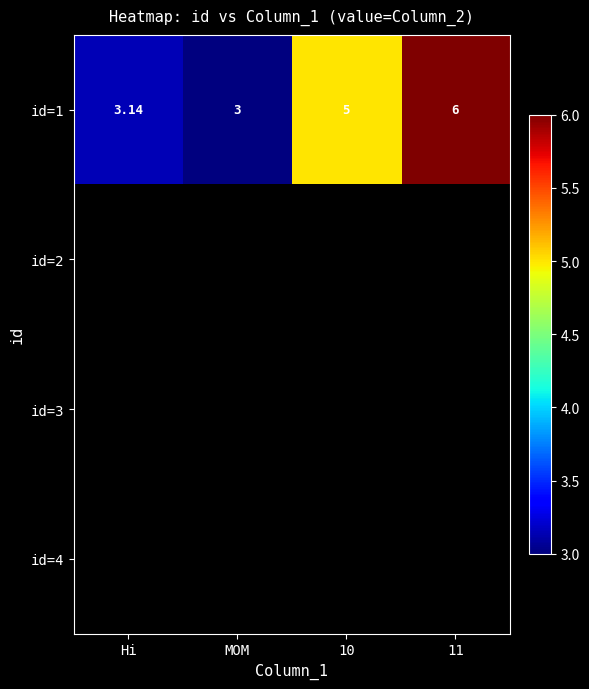

At which label does id=1 reach its minimum?

MOM